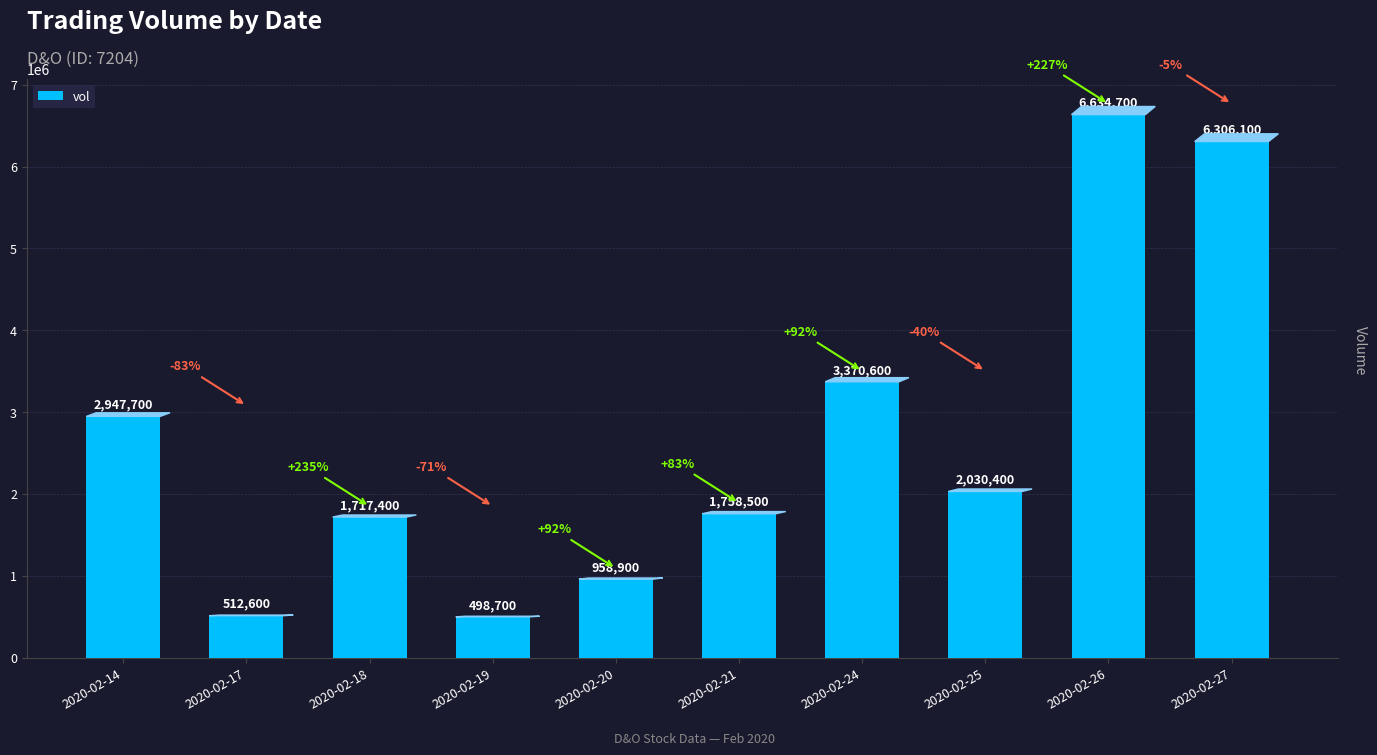

Approximately how many times larger is the value at 2020-02-21 compared to 2020-02-20?

1.8